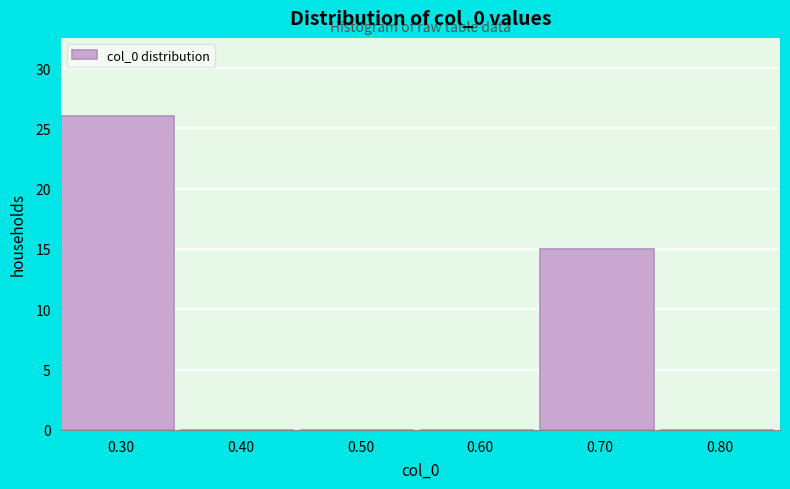

Reading left to right, list every bar in this chart as the range it spans on the x-axis followed by its height. The values are not printed on the chart, so give them approximately, as read against the axis.

0.25 to 0.35: 26
0.35 to 0.45: 0
0.45 to 0.55: 0
0.55 to 0.65: 0
0.65 to 0.75: 15
0.75 to 0.85: 0